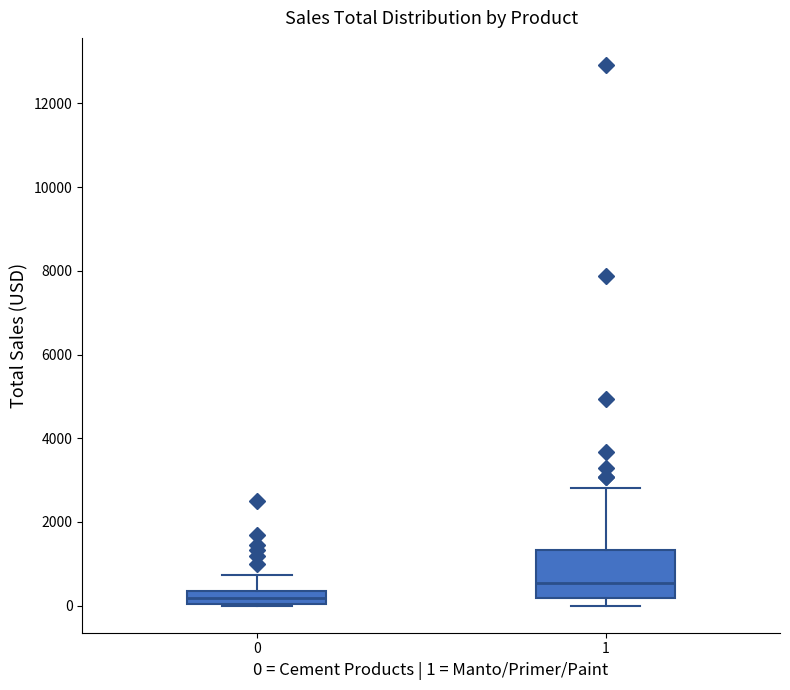

Which box has the lowest median line?

0